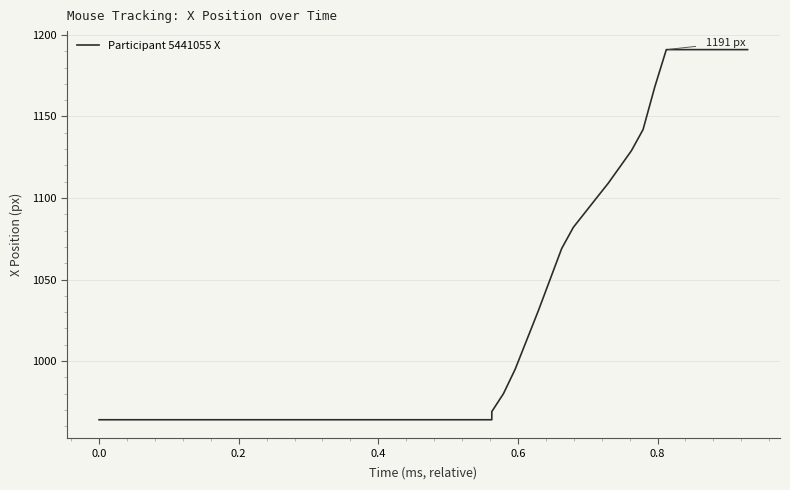

The chart shows a value of 422 at 11. True or false?

False